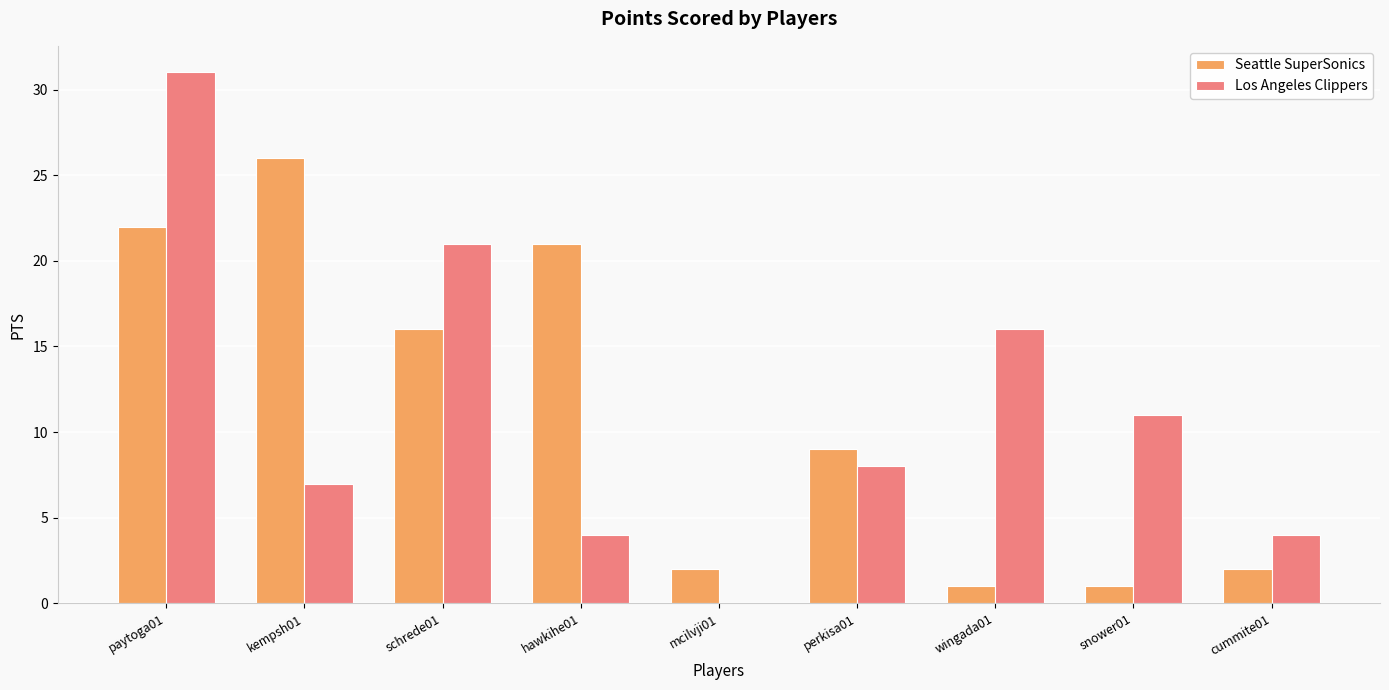

Between paytoga01 and perkisa01, which series saw the biggest shift?

Los Angeles Clippers